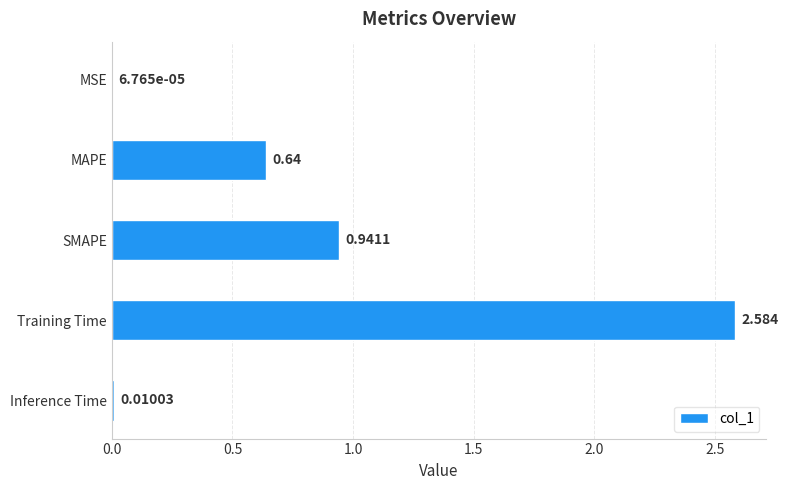

Which has a higher value, SMAPE or MSE?

SMAPE